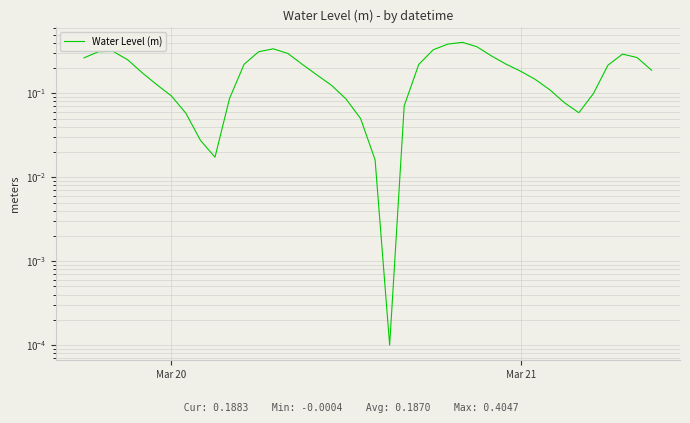

How many categories are shown in the chart?

40